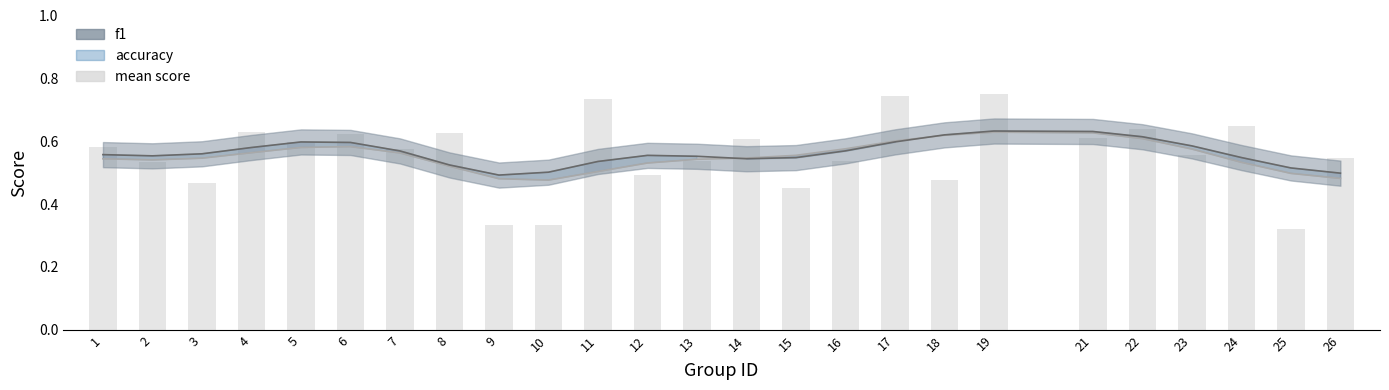

Rank the categories by value from lowest to highest.

25, 9, 10, 15, 3, 18, 12, 2, 13, 16, 26, 23, 7, 1, 5, 14, 21, 6, 8, 4, 22, 24, 11, 17, 19